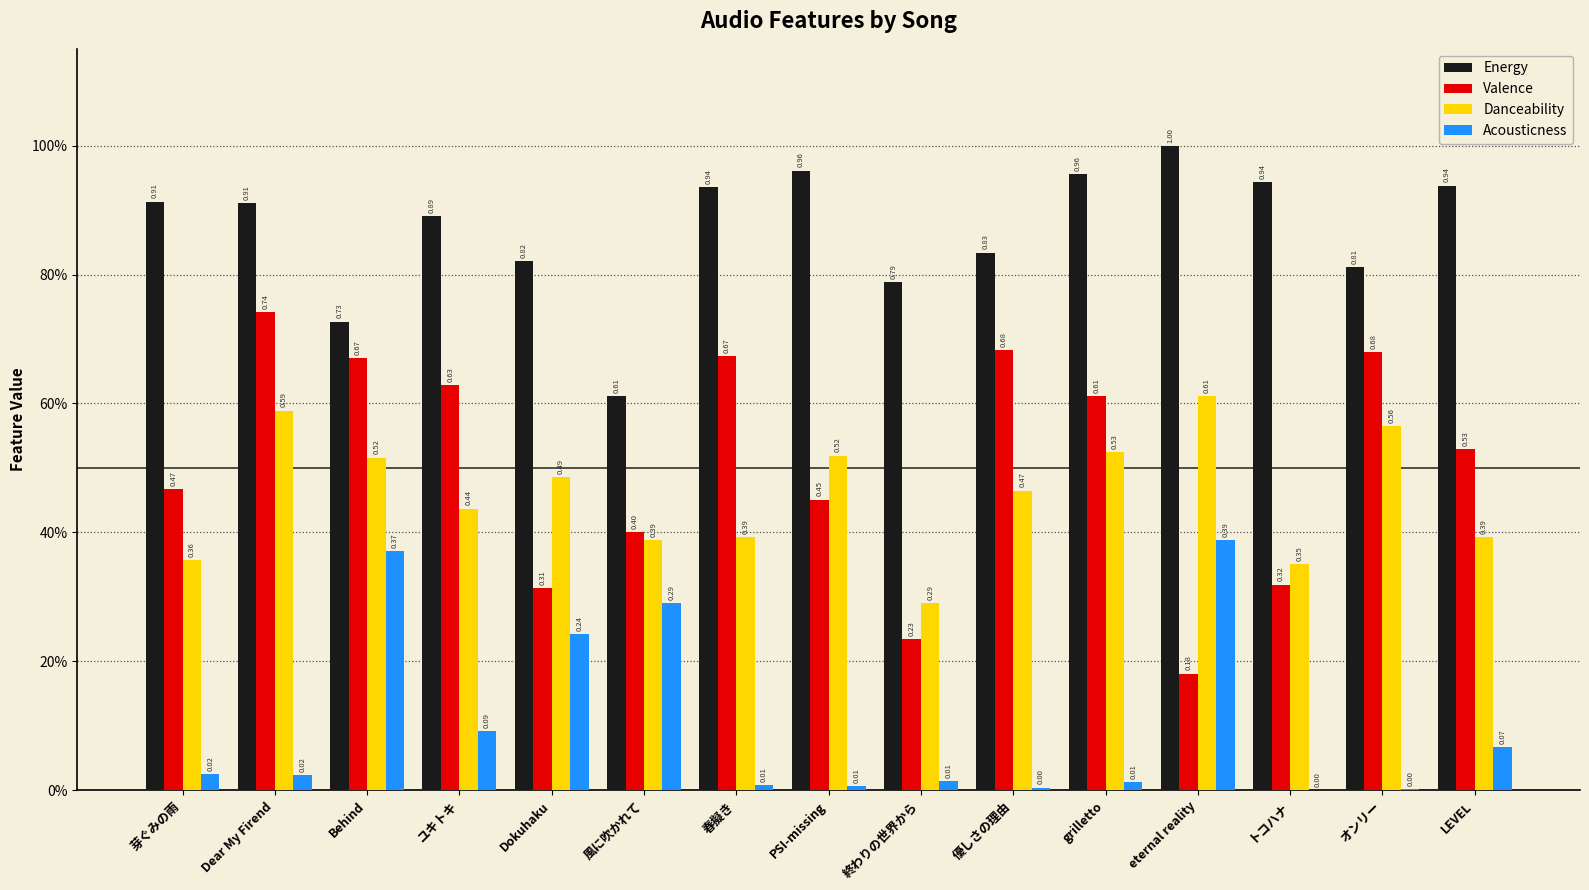

What is the total value across all series at Dear My Firend?

2.3